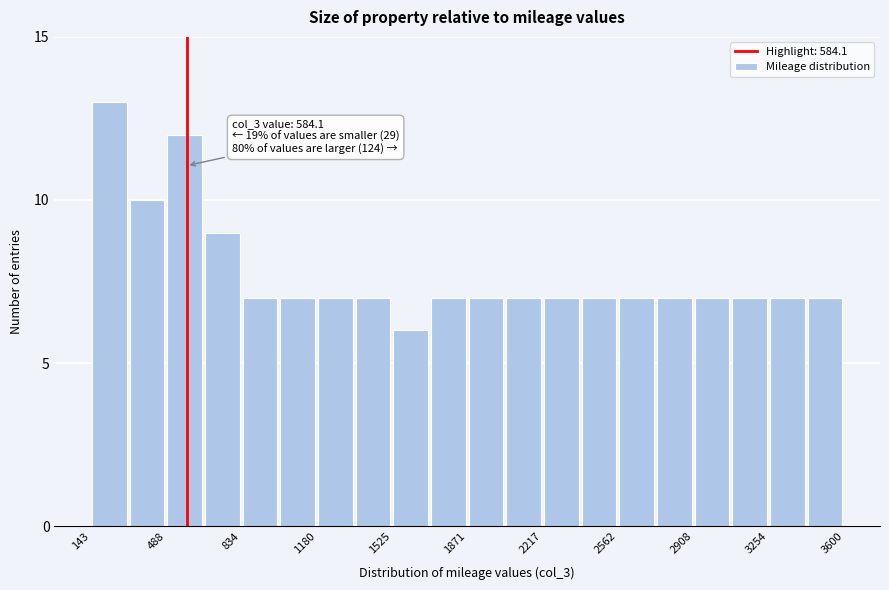

Read against the x-axis, roughly where is the centre of the tallest bar?

250